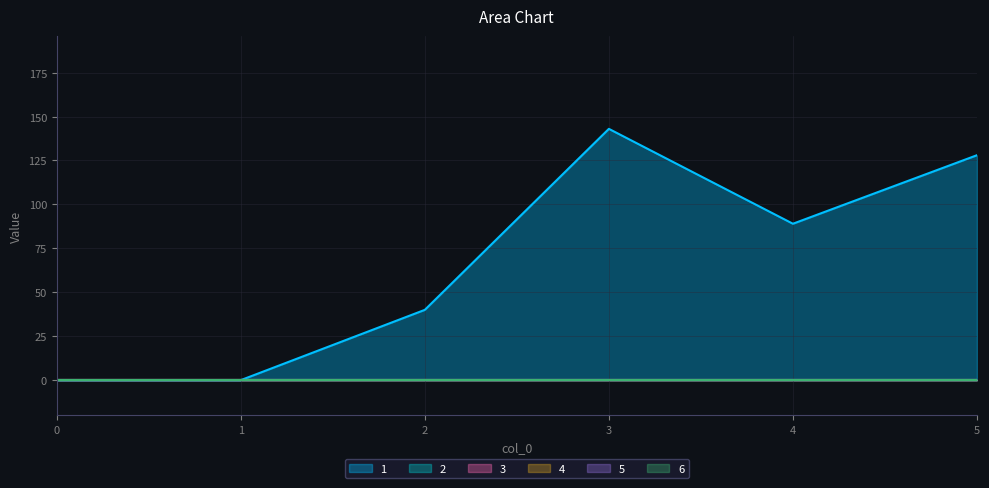

In 1, how many points are higher than both neighbors (excluding endpoints)?

1